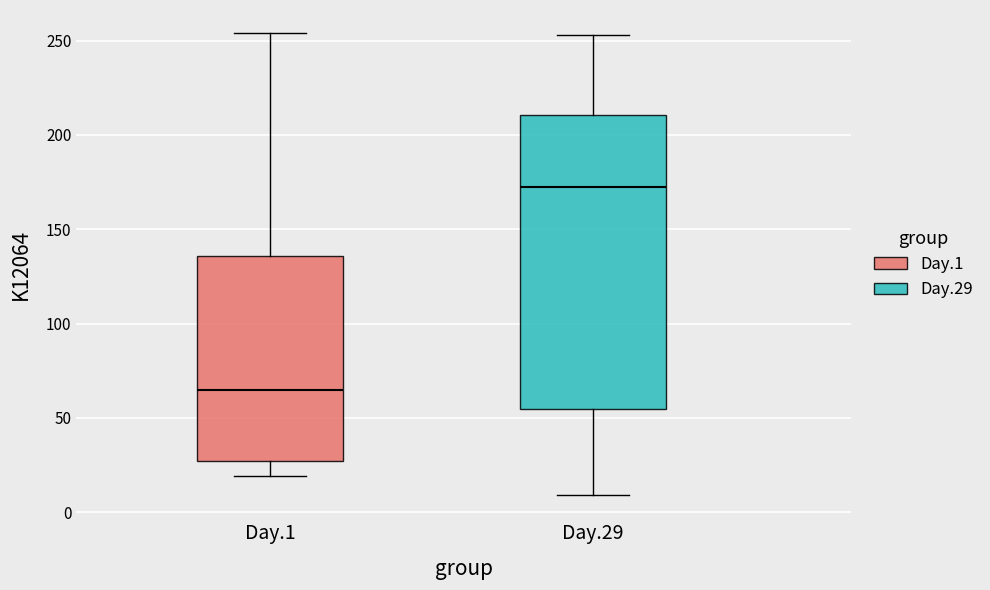

Where is the upper edge of the box for Day.29 on the y-axis? The values are not printed on the chart, so give them approximately, as read against the axis.

210